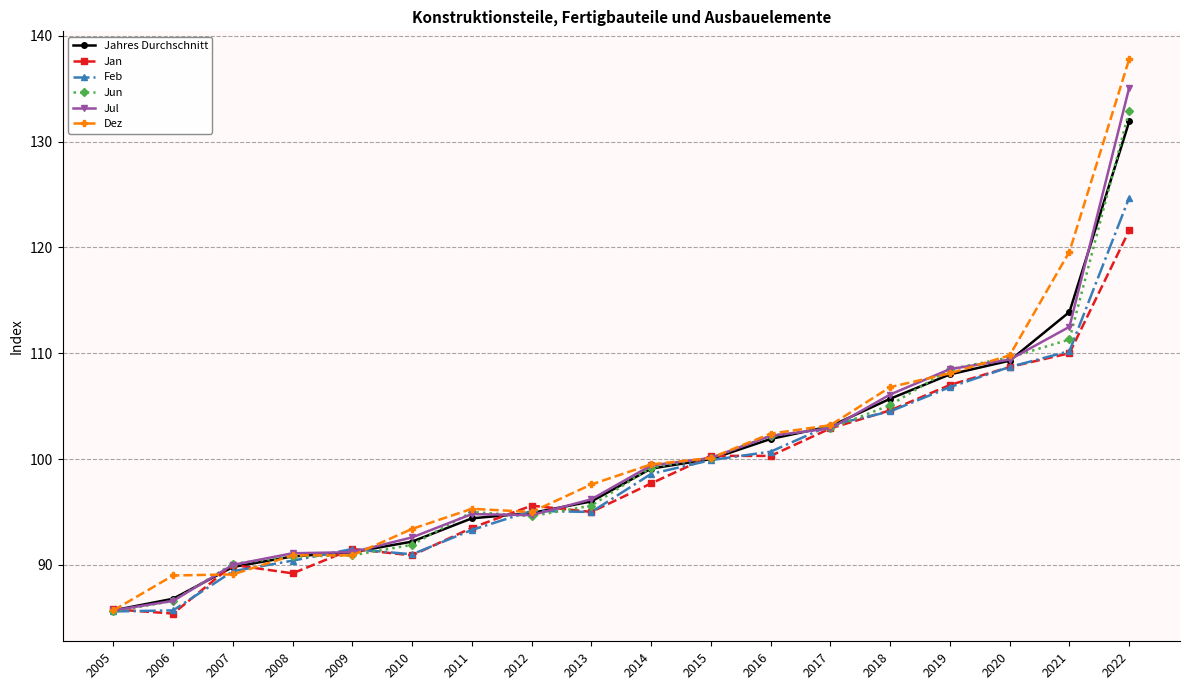

What is the total value across all series at 2021?

677.5